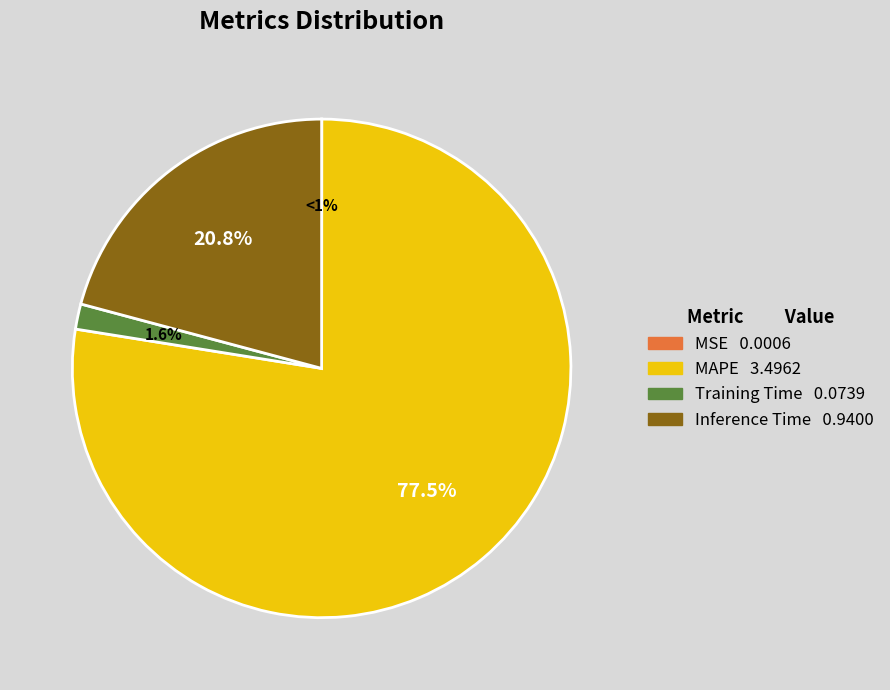

Rank the categories by value from highest to lowest.

MAPE, Inference Time, Training Time, MSE